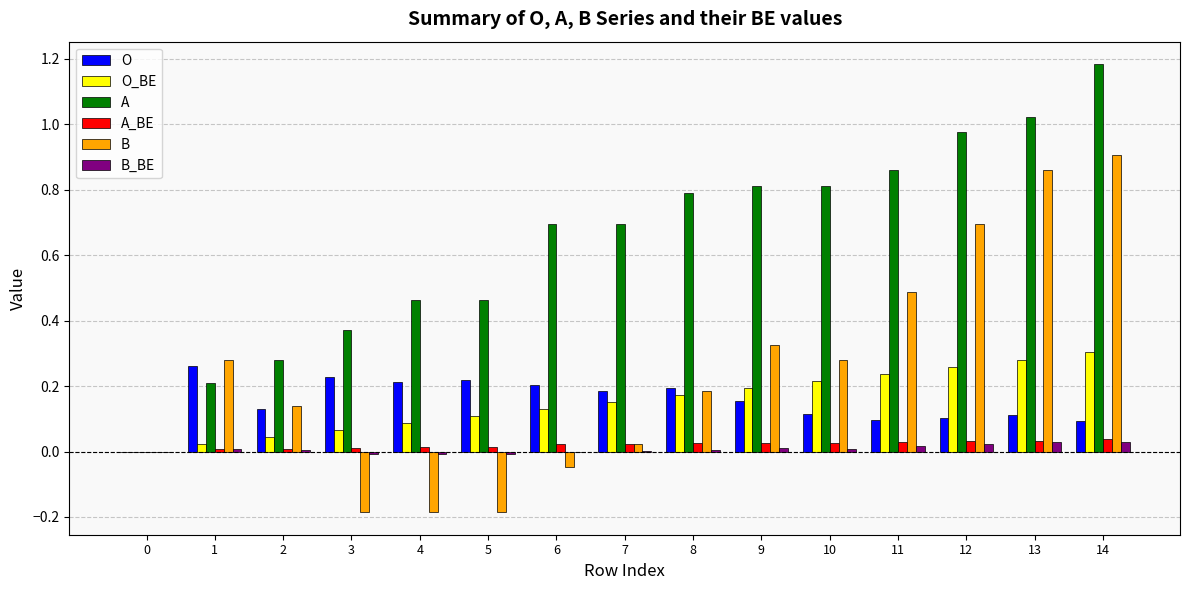

Which series changed the most between 3 and 6?

A